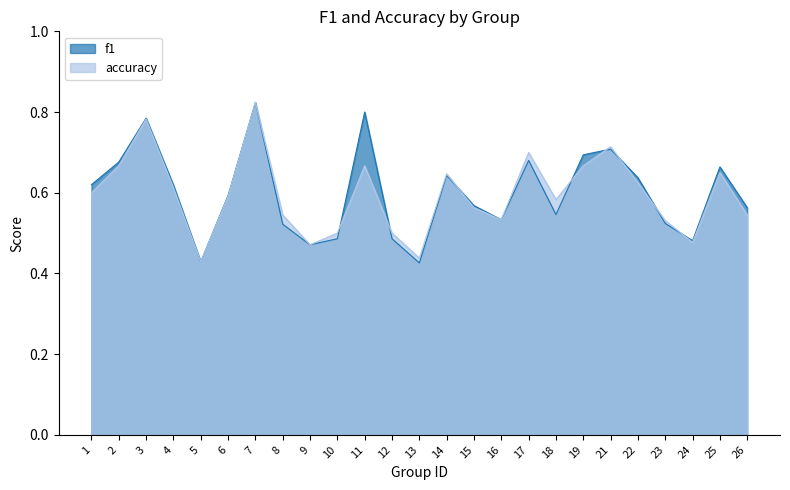

Which category has the highest value across all series?

7